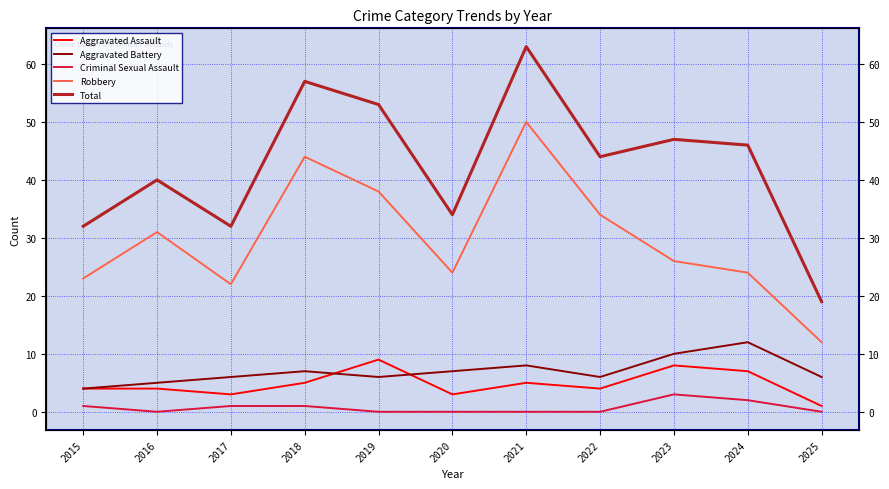

True or false: Aggravated Assault and Robbery cross at least once.

False